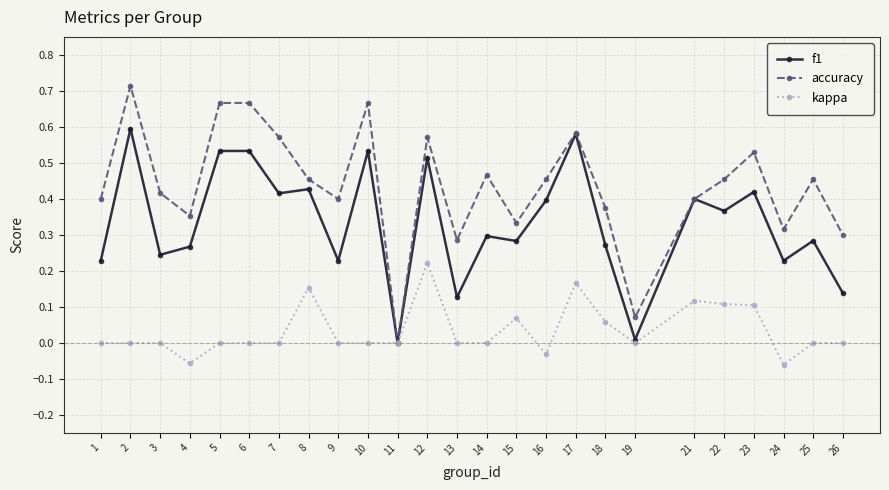

List the series in order of their peak value, lowest first.

kappa, f1, accuracy